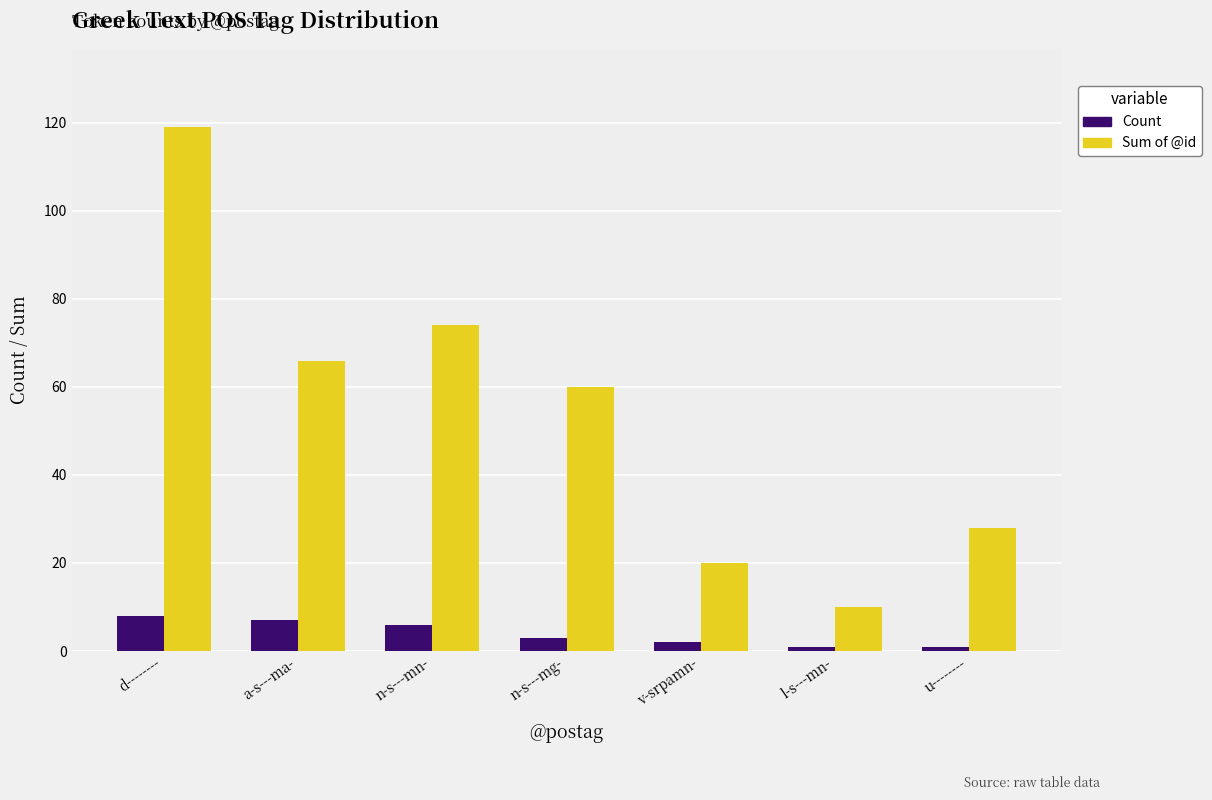

How many groups of bars are there?

7